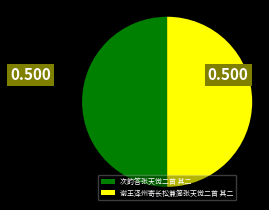

True or false: 次韵答张天觉二首 其二 accounts for 39% of the total.

False